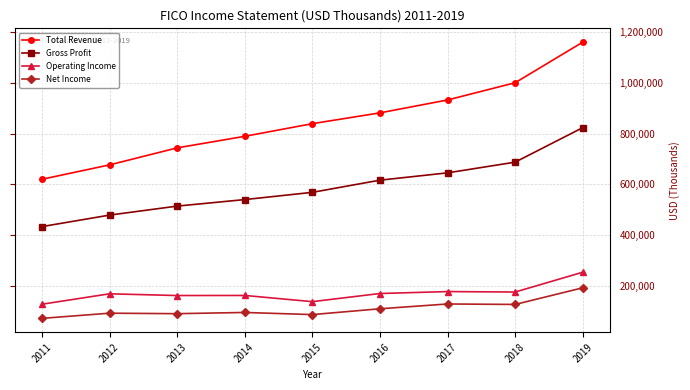

The value of Total Revenue at 2011 is 619700. True or false?

True